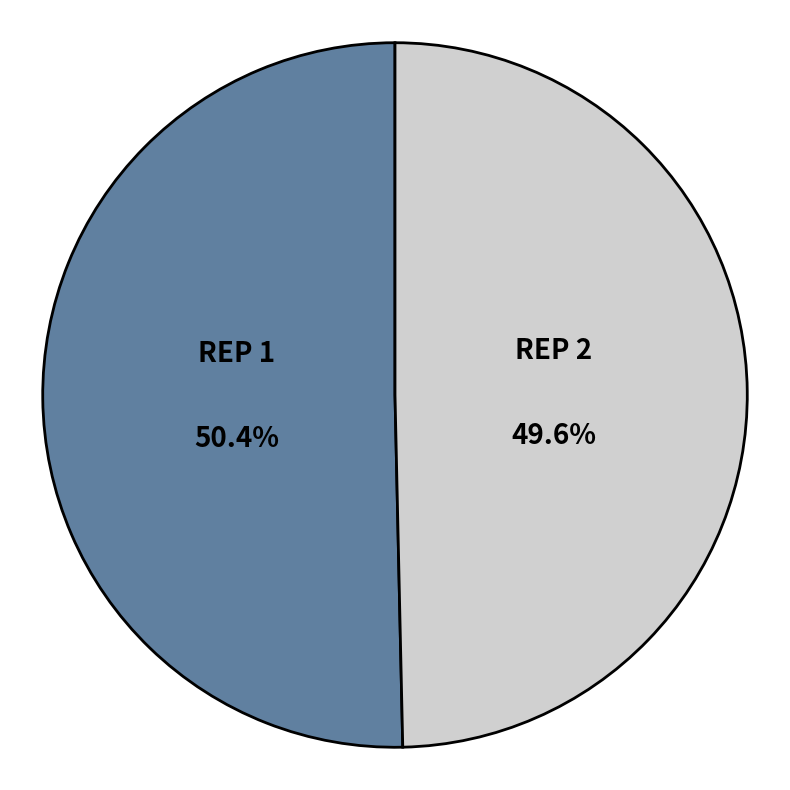

Is there any slice that represents more than half of the pie?

Yes